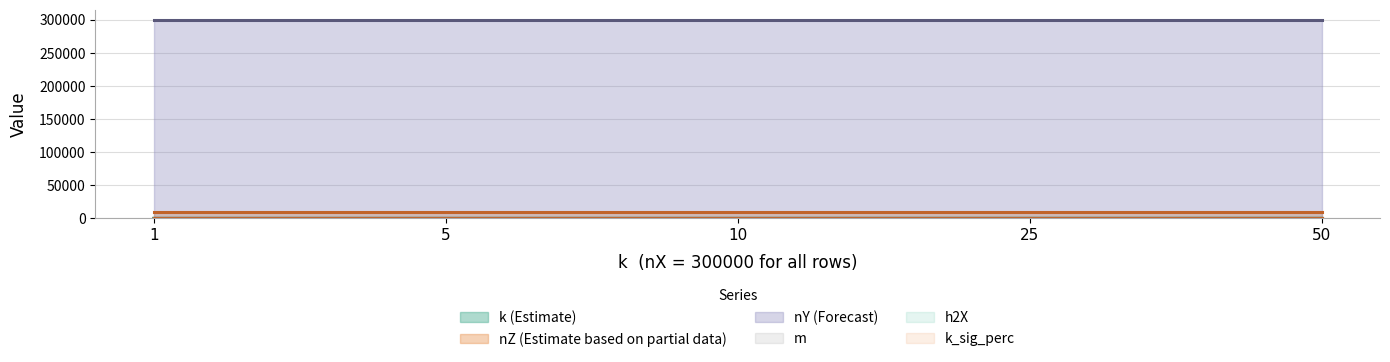

How many data points in k are above 10?

2